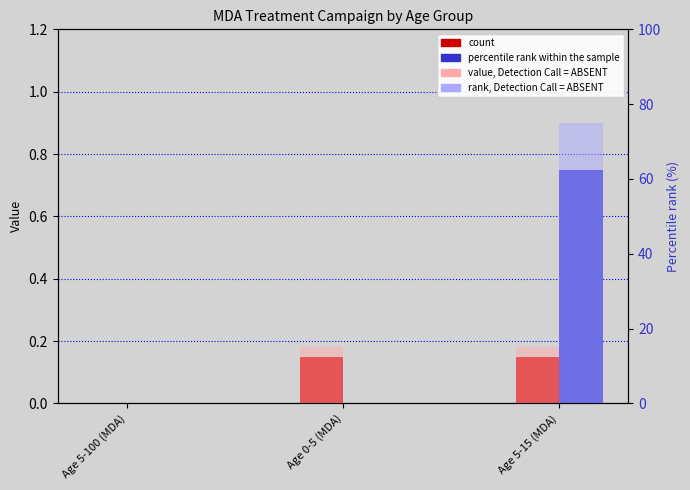

How many values in rank 2018 are above zero?

1